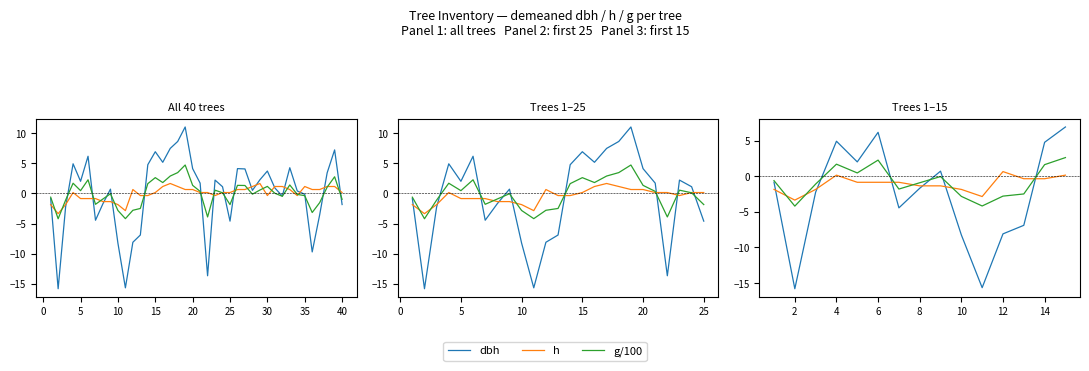

What is the minimum value for g/100?

-4.2